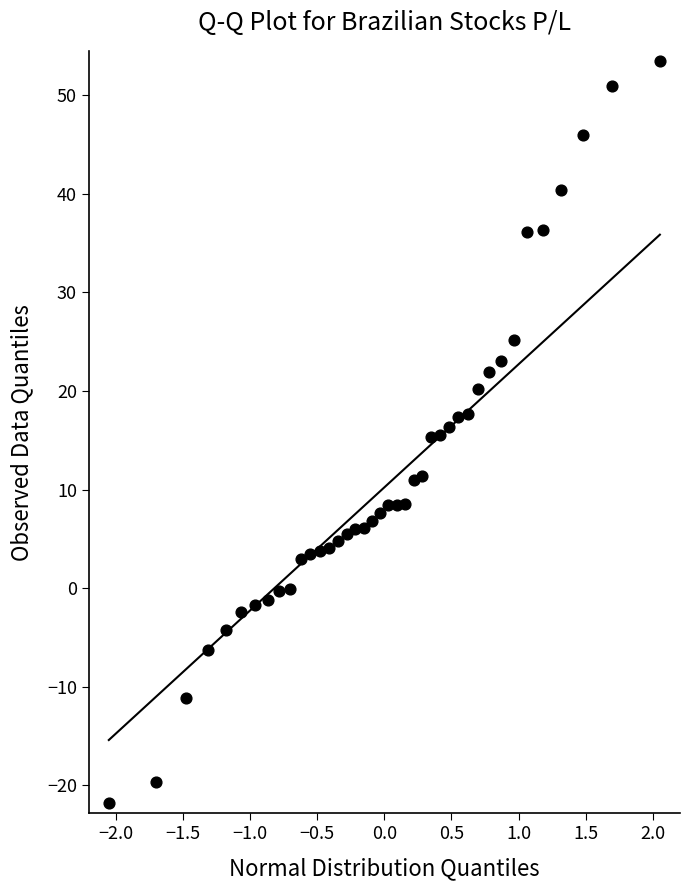

What is the range of Y values (max minus min)?

75.3